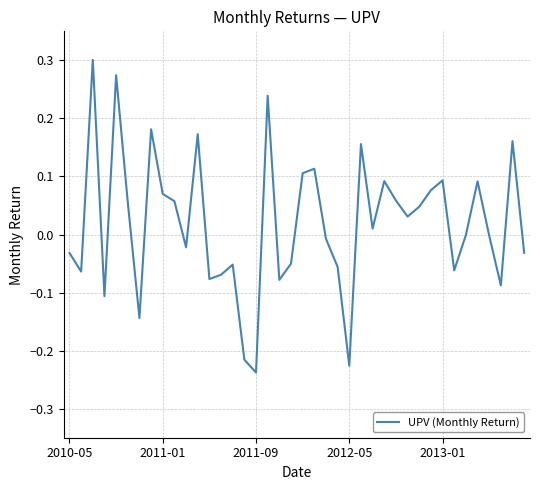

What is the difference between the maximum and minimum values?

0.5